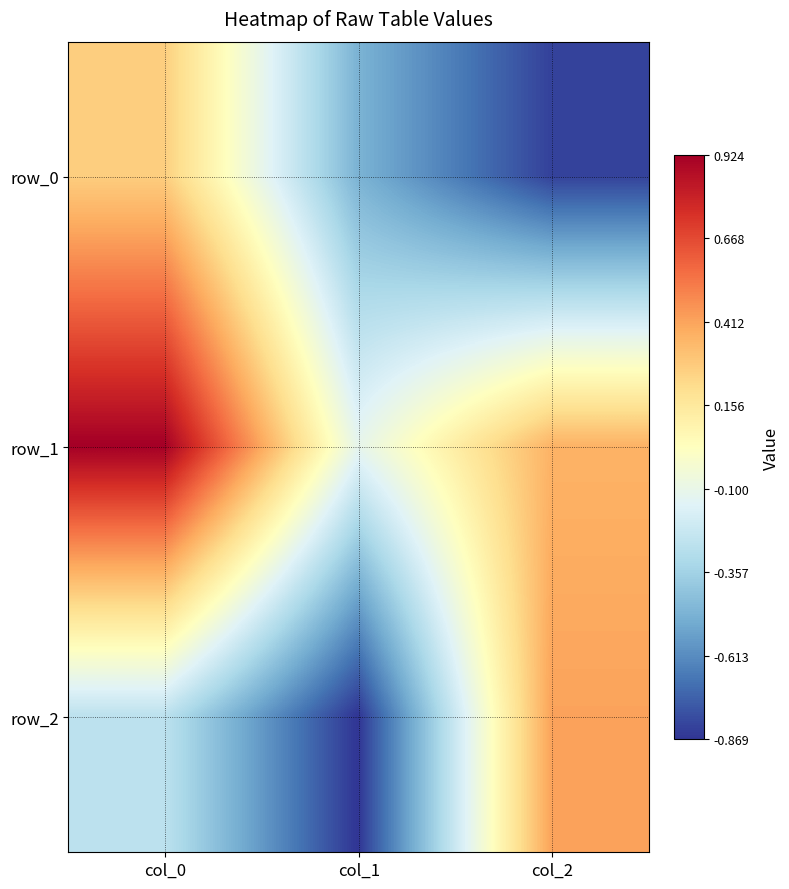

What is the difference between the row_0 values at col_1 and col_2?

0.4